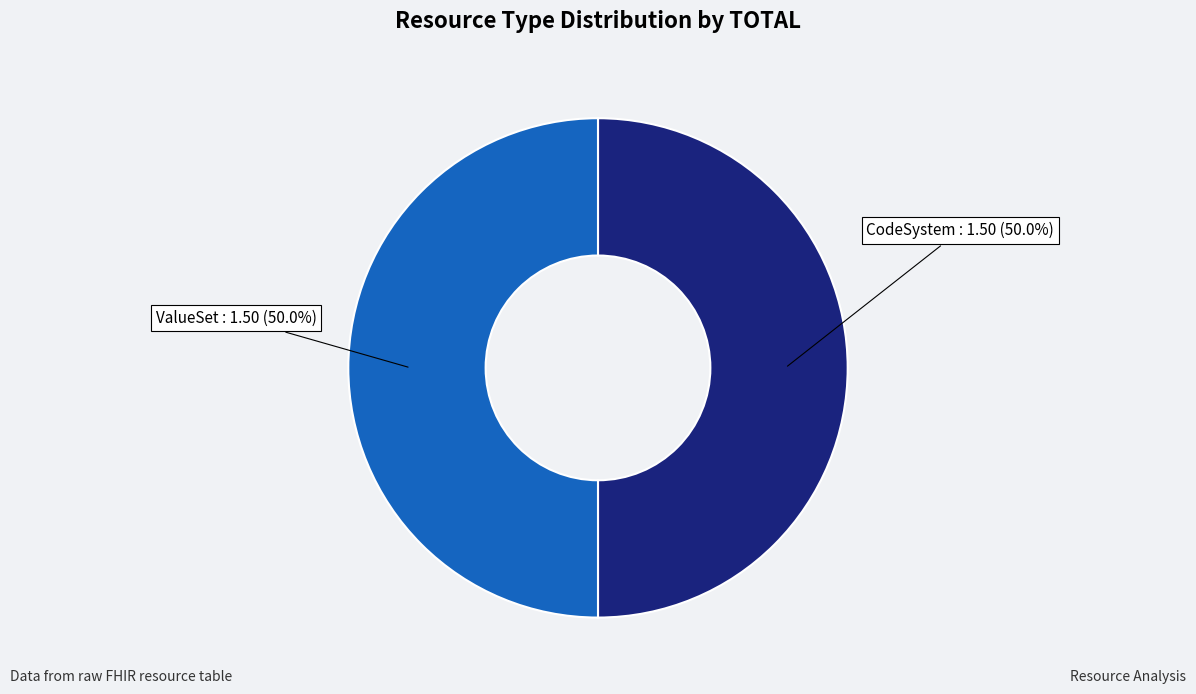

Is there a majority slice in this chart?

No